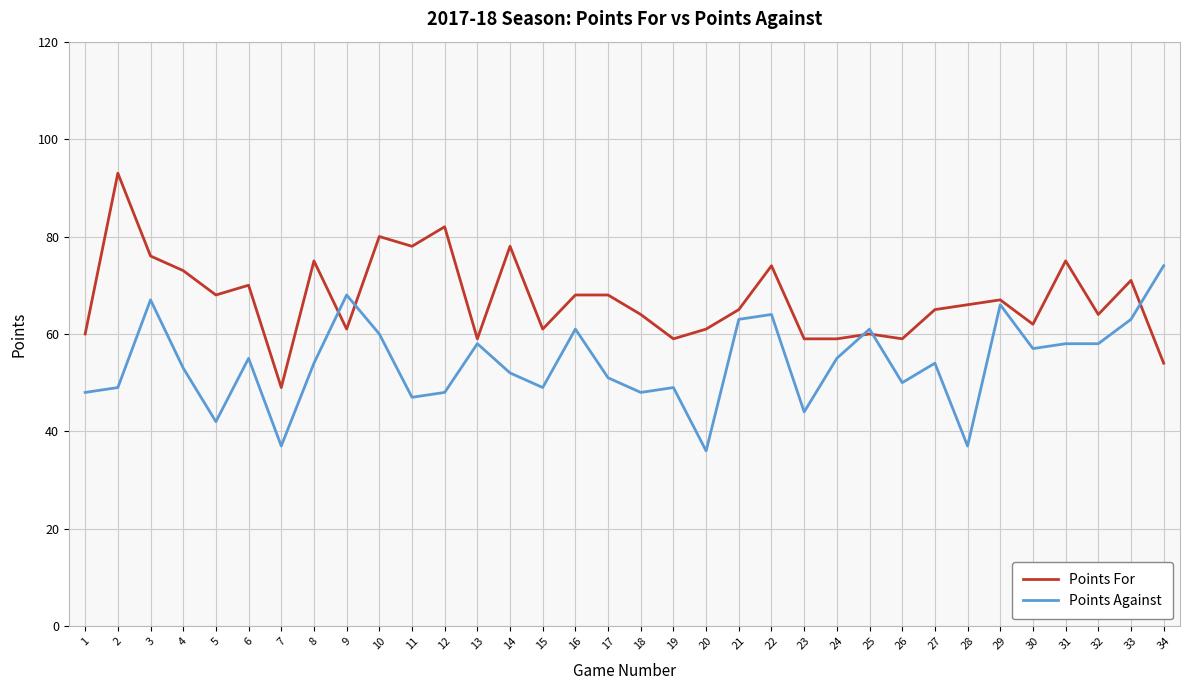

Where is the first local minimum for Points Against?

5